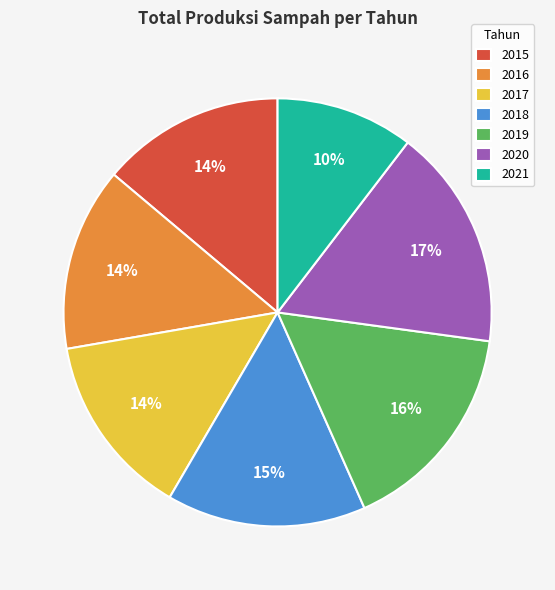

How many slices are in this pie chart?

7